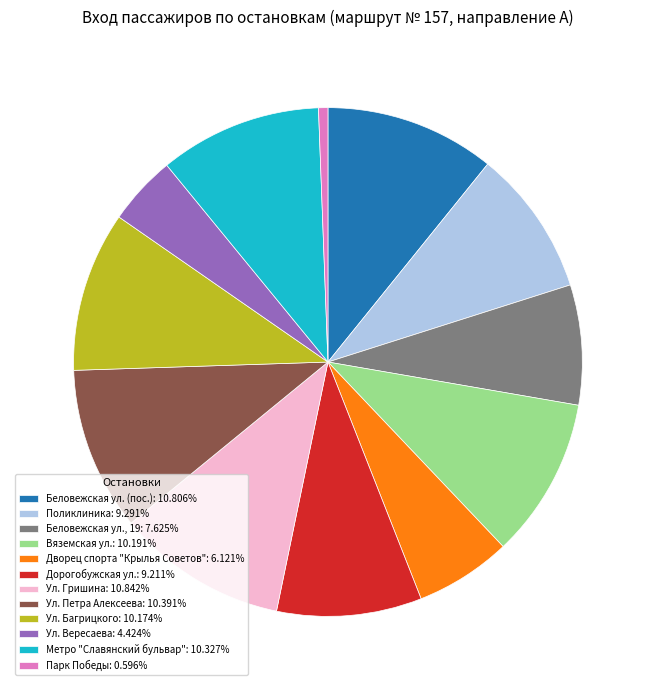

Count the number of slices in the pie.

12